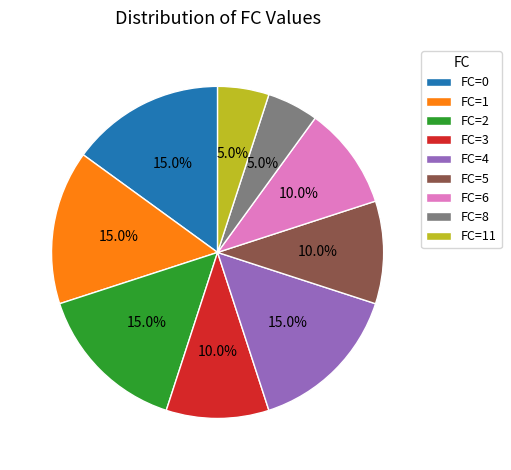

To the nearest percent, what percentage of the pie is FC=1?

15%